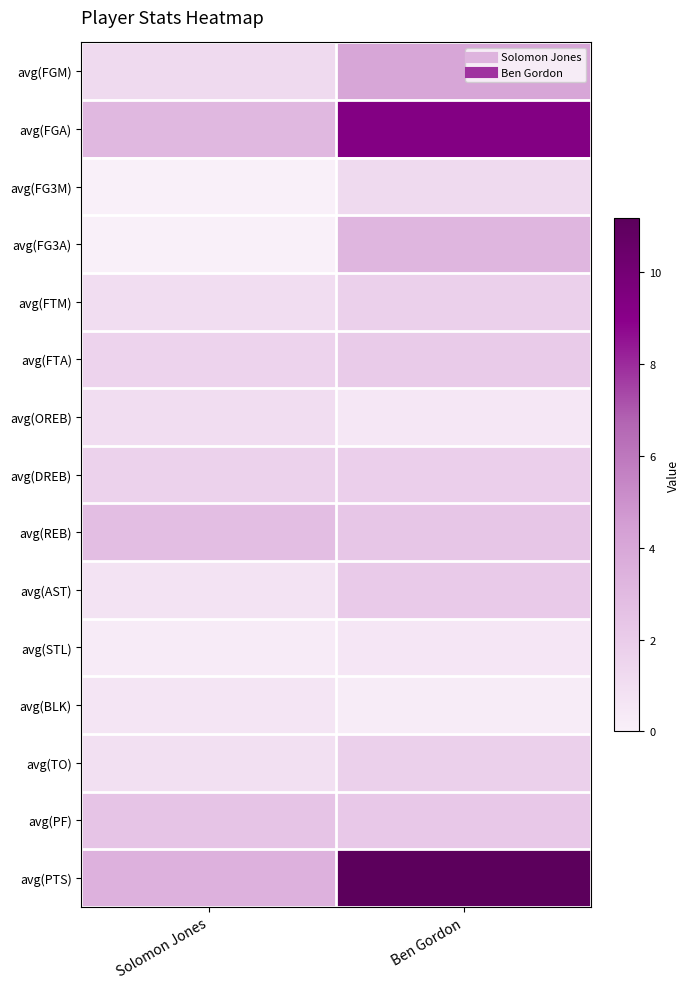

Which series has the largest total across all categories?

avg(PTS)